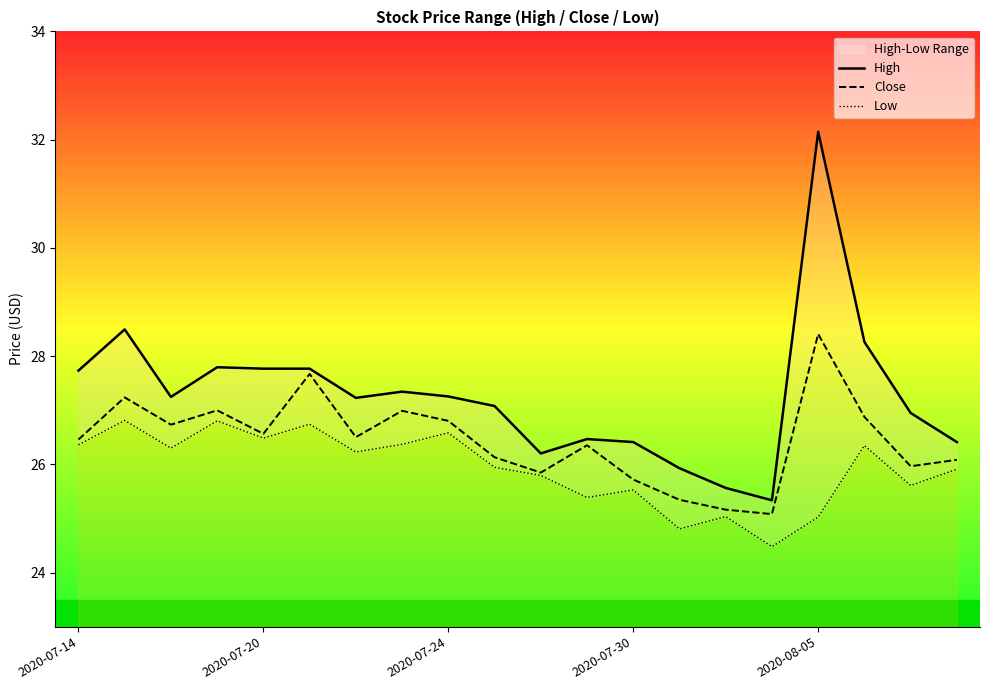

Which category has the lowest value in the Low series?

15